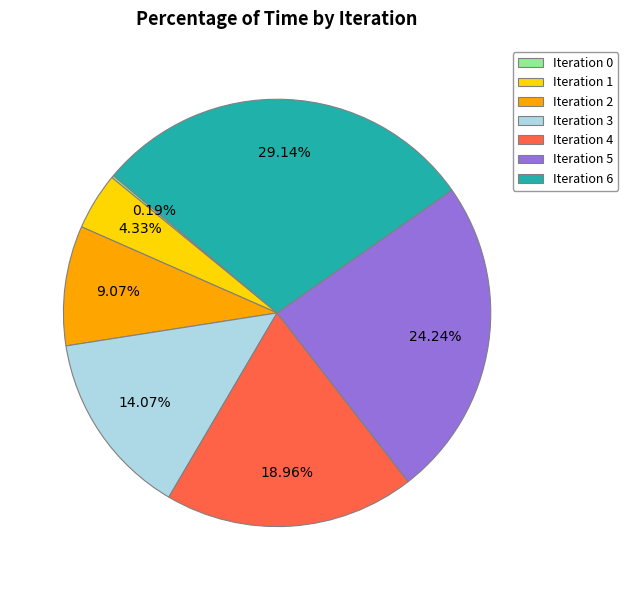

Which has a higher value, Iteration 3 or Iteration 4?

Iteration 4